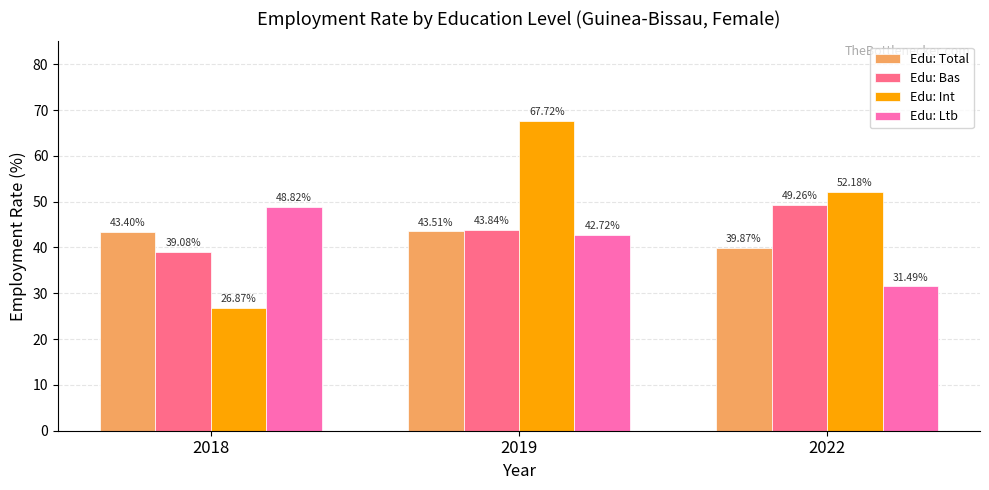

What is the value of the Edu: Ltb bar at the 3rd from the left?

31.5